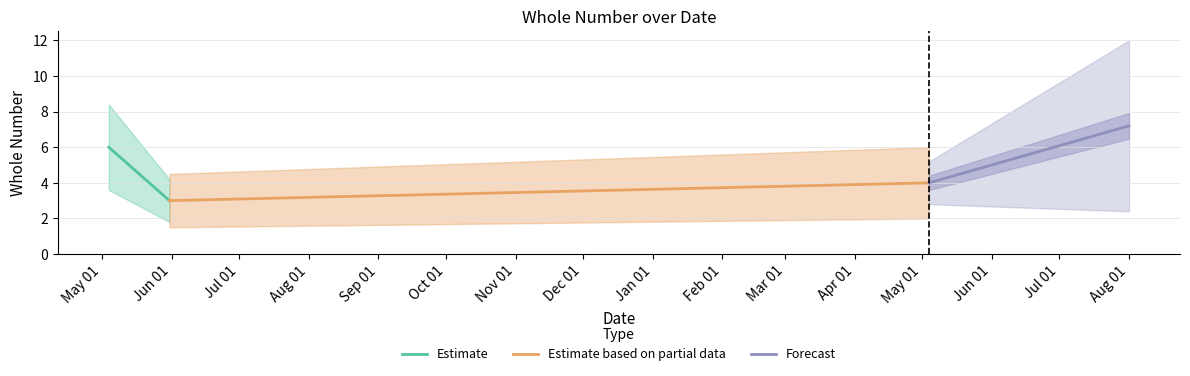

Between May 01 and Jun 01, which series saw the biggest shift?

Forecast